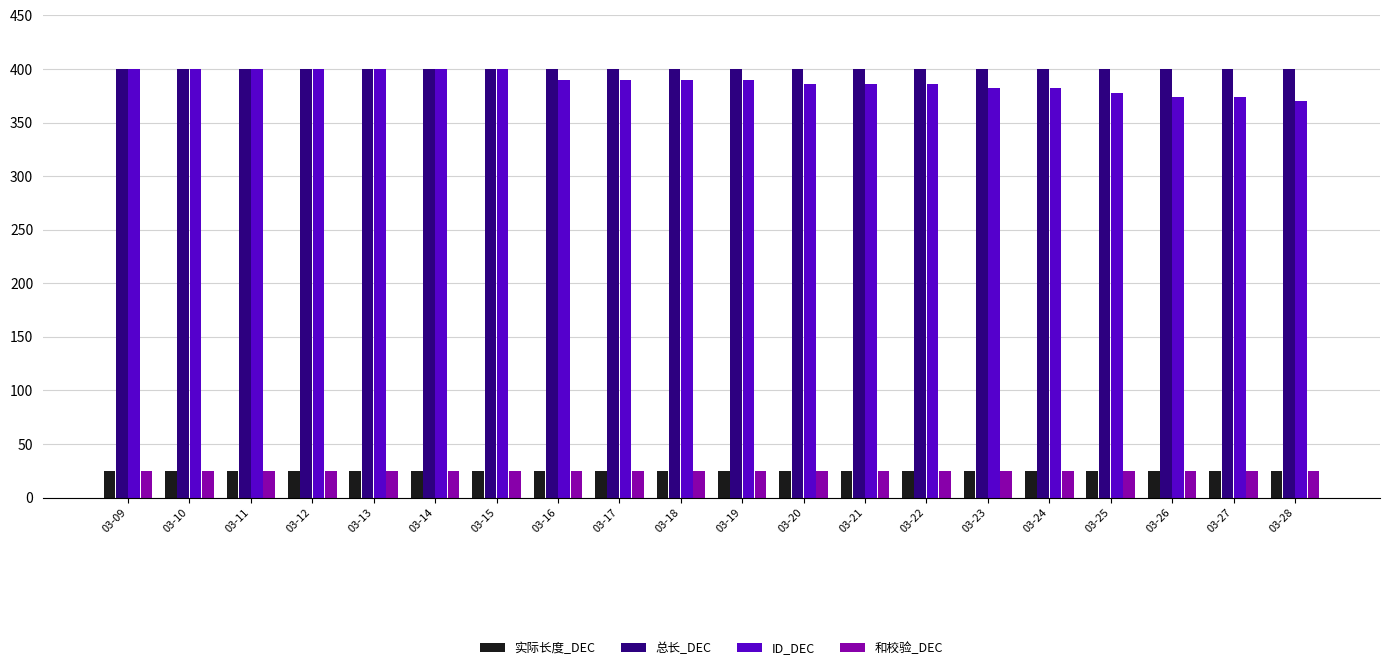

The value of 实际长度_DEC at 03-12 is 43. True or false?

False